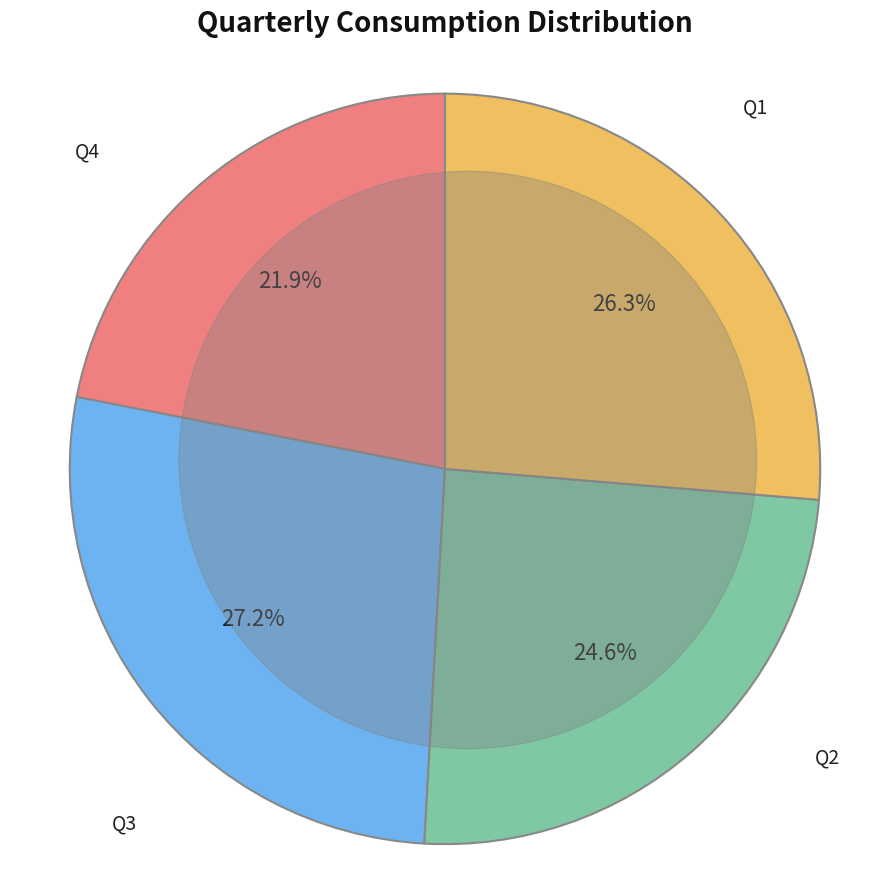

To the nearest percent, what is the difference between the largest and smallest slice percentages?

5%